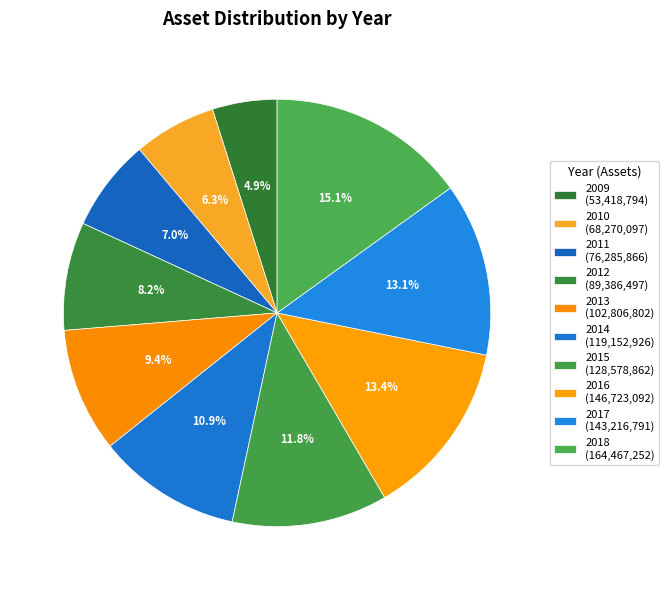

What is the total percentage of 2017 and 2013?

22.5%